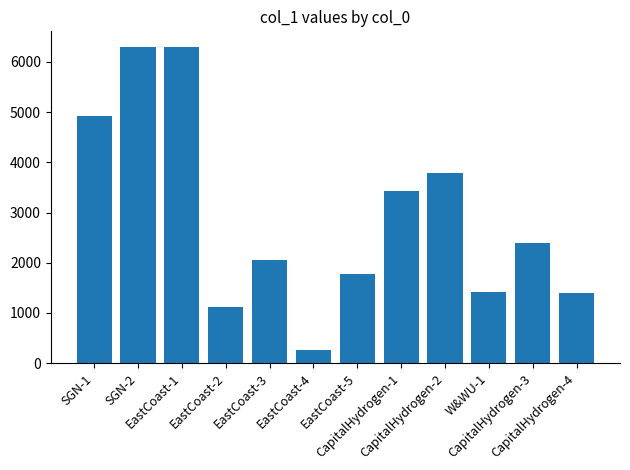

What is the label of the 10th bar from the right?

EastCoast-1